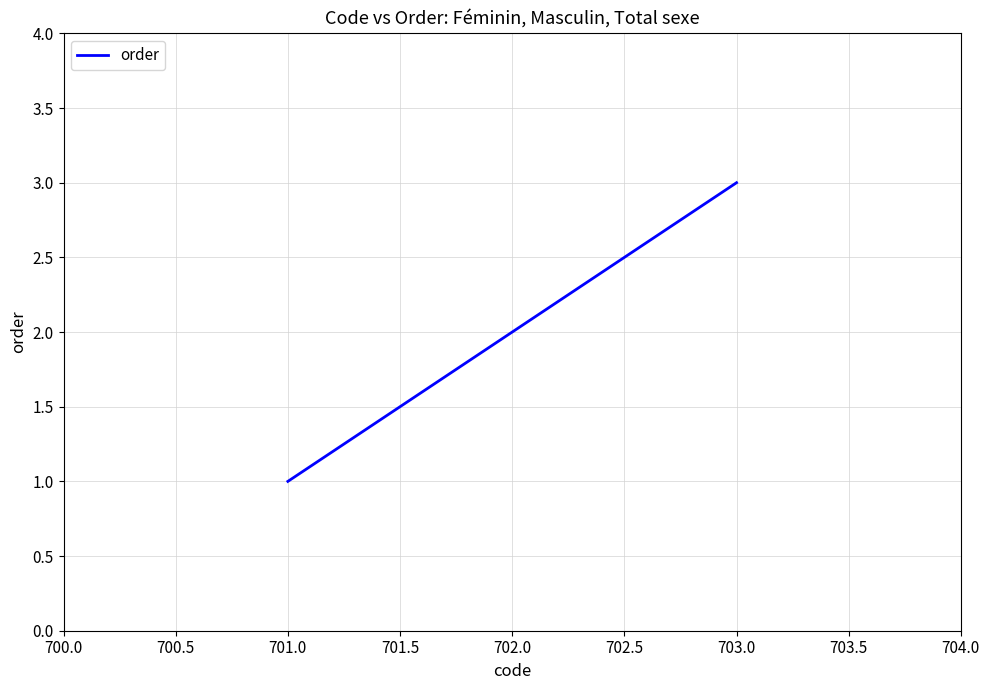

The value at 703.0 is 4. True or false?

False